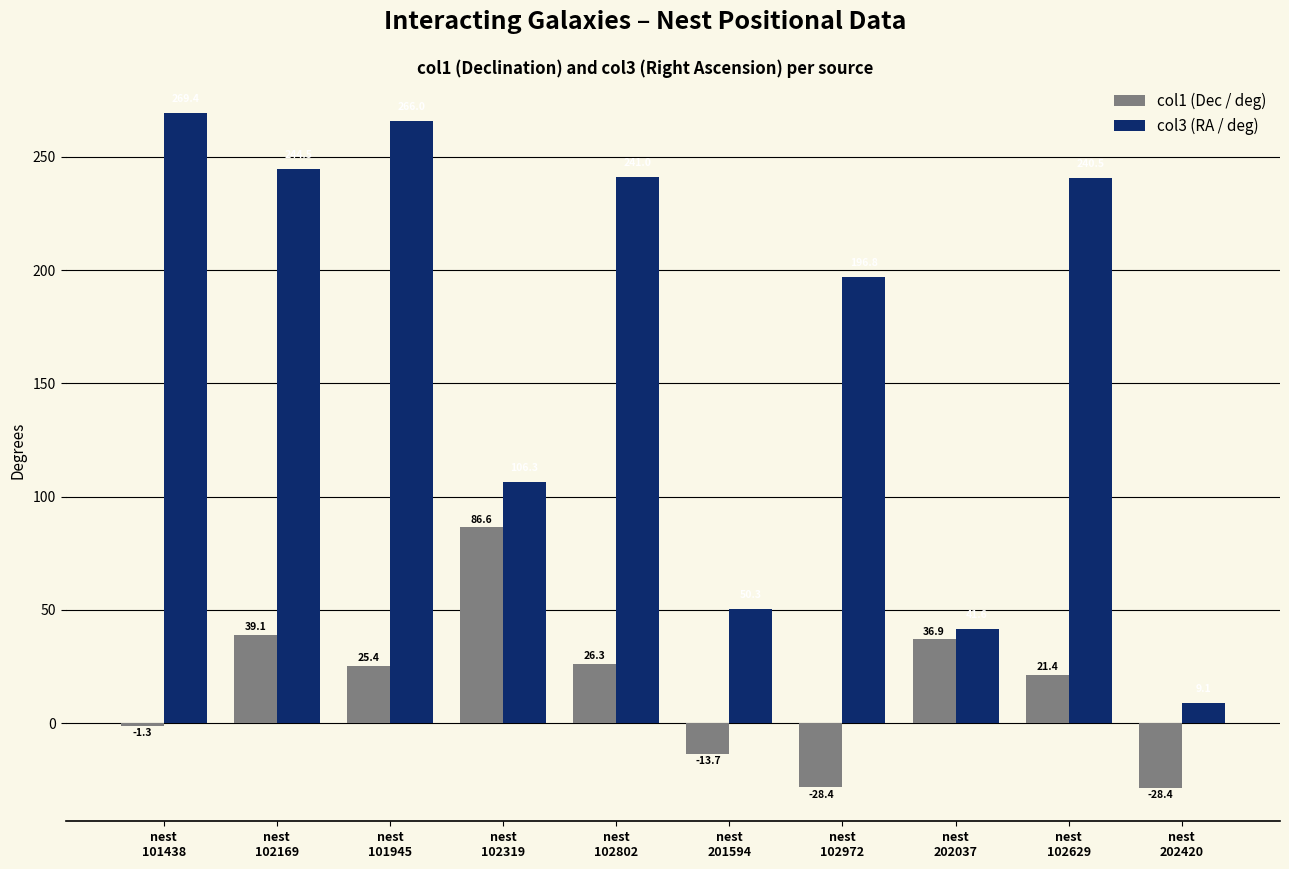

Which series has the largest range (max minus min)?

col3 (RA / deg)